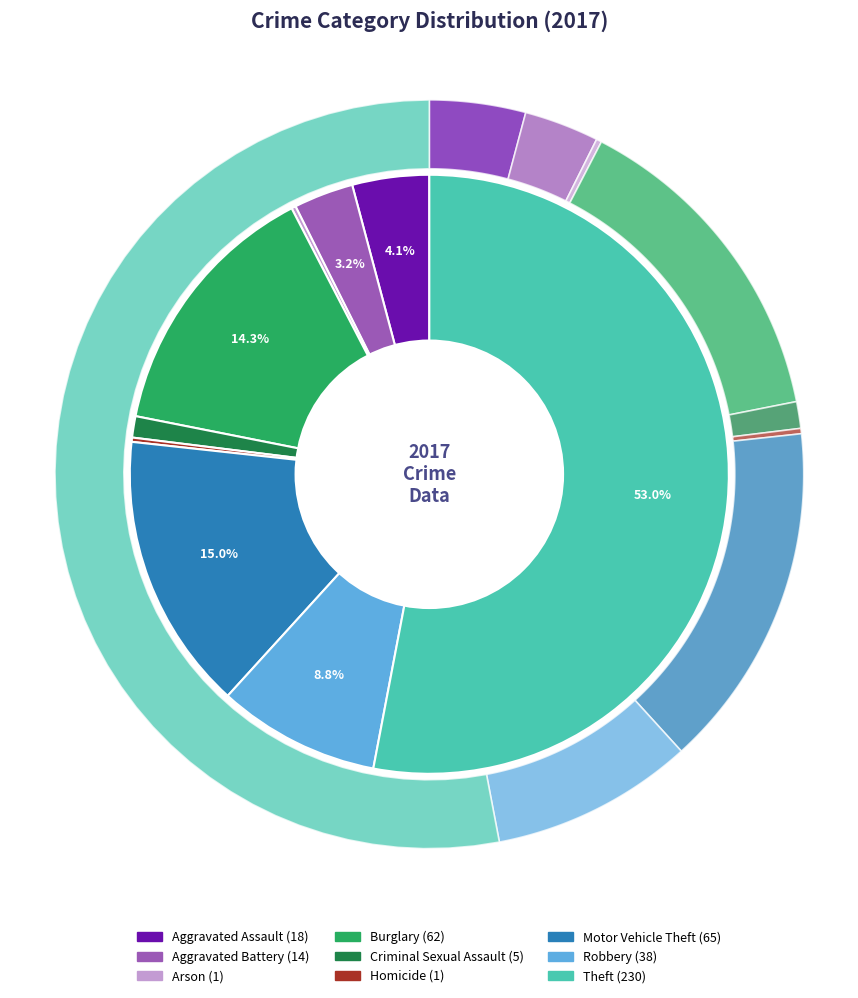

To the nearest percent, what is the average slice percentage?

11%